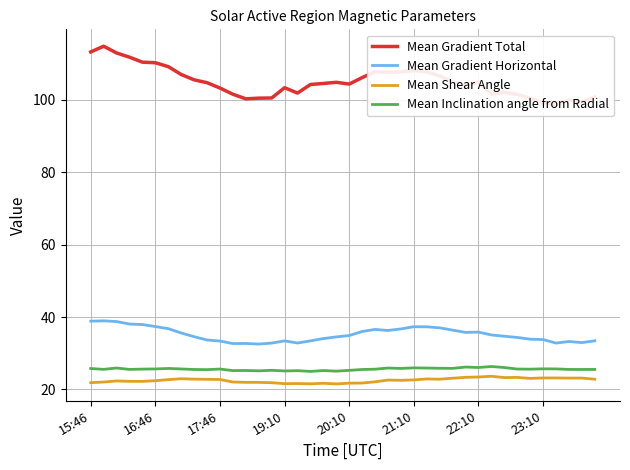

Where is Mean Shear Angle nearest to the value 22?

12